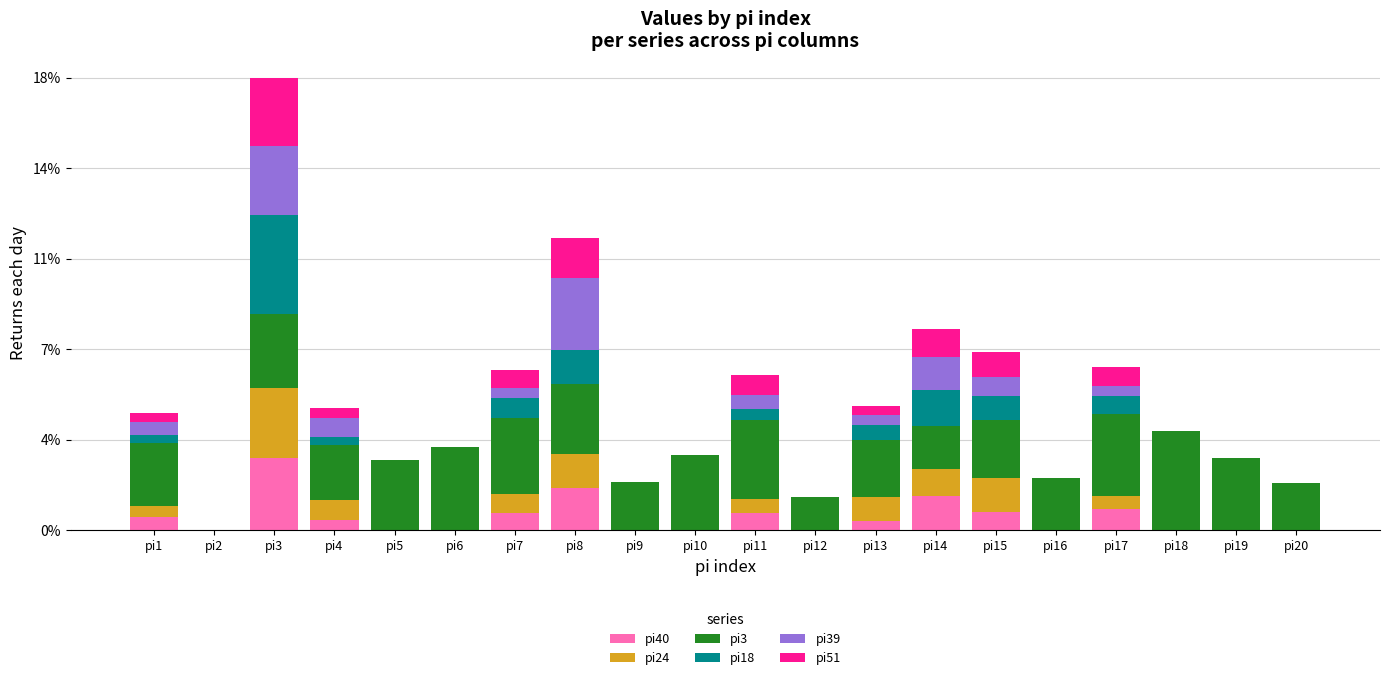

What are all the series names shown in the legend?

pi40, pi24, pi3, pi18, pi39, pi51